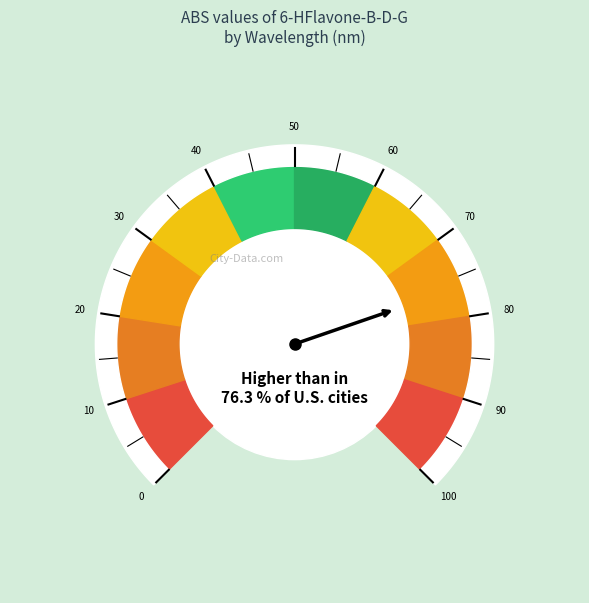

Count the number of slices in the pie.

10